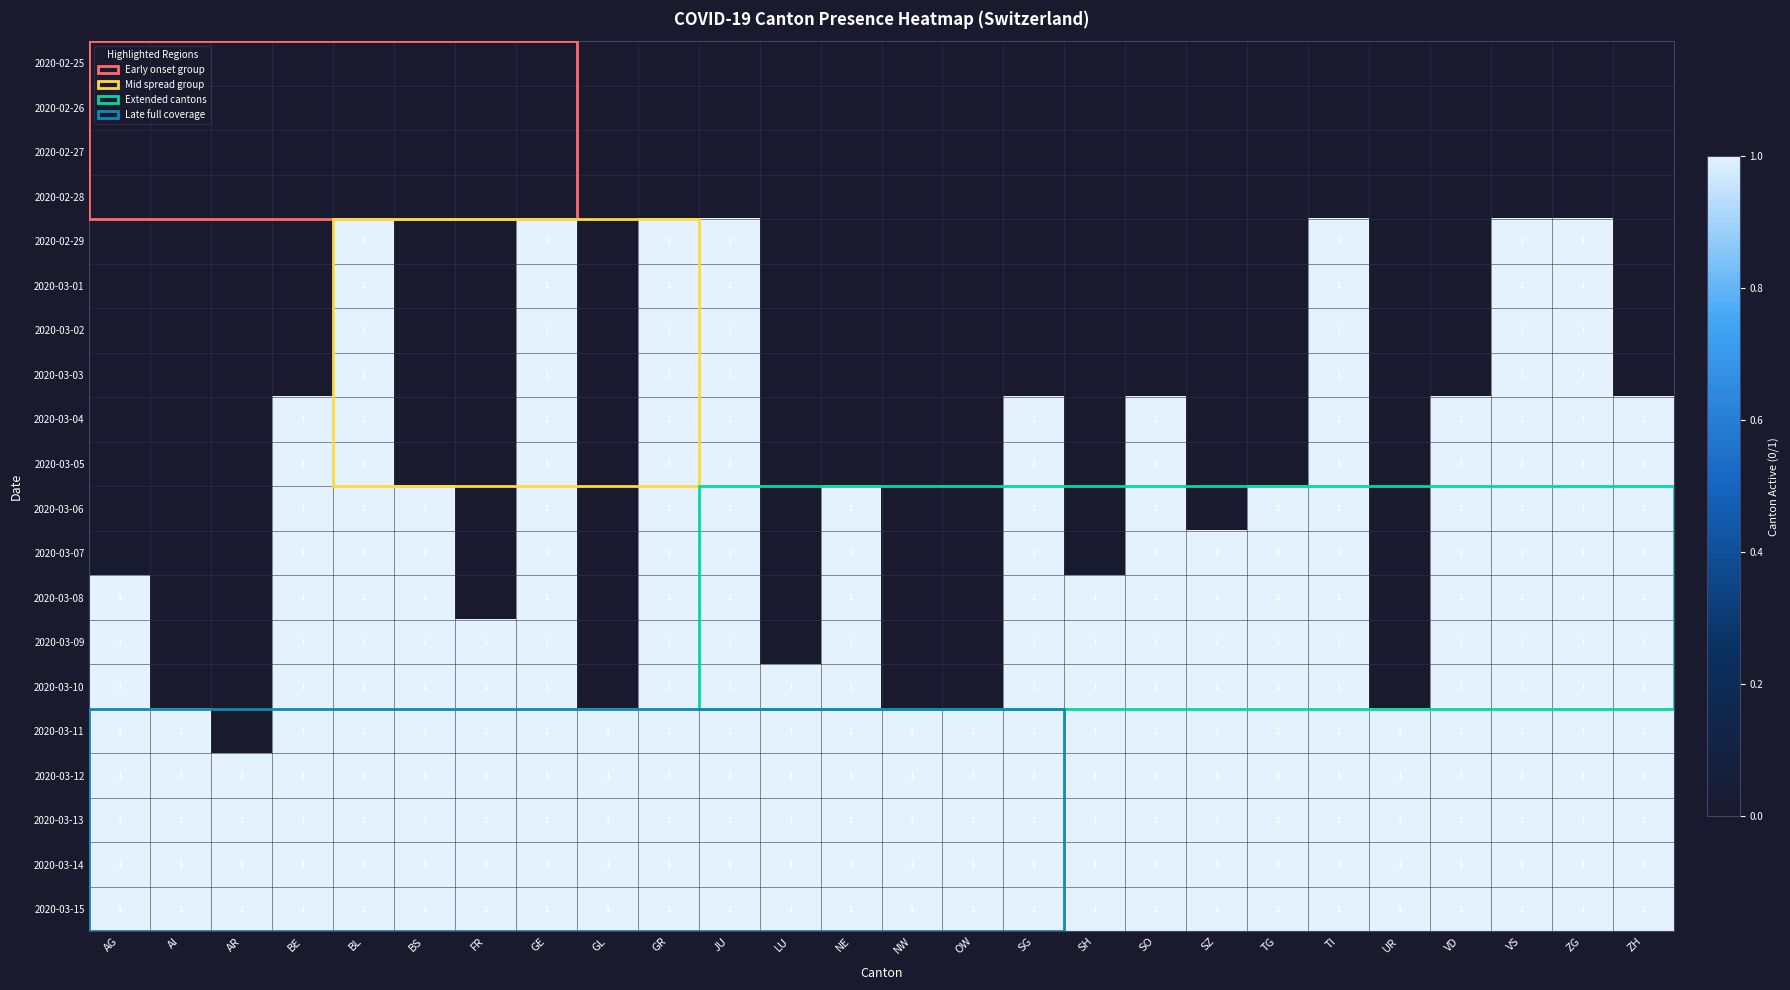

Which label corresponds to the largest value in the chart?

BL